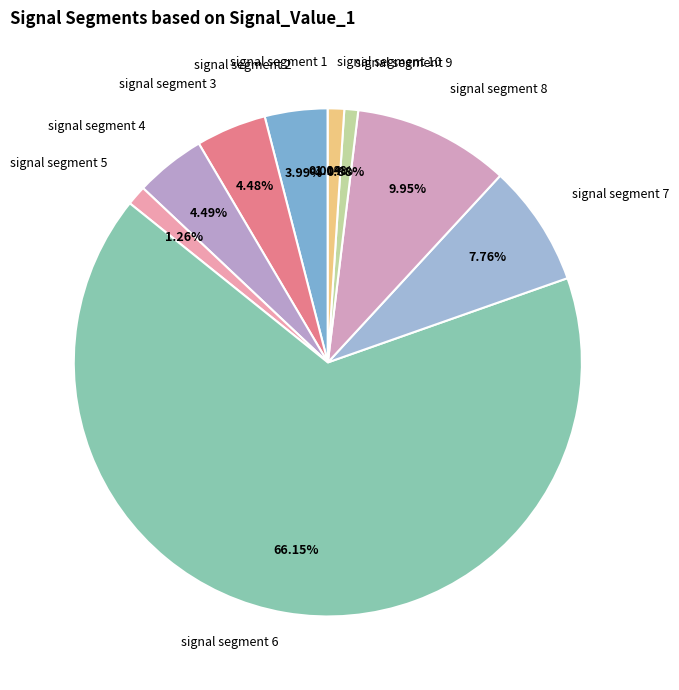

Which category accounts for the majority?

signal segment 6